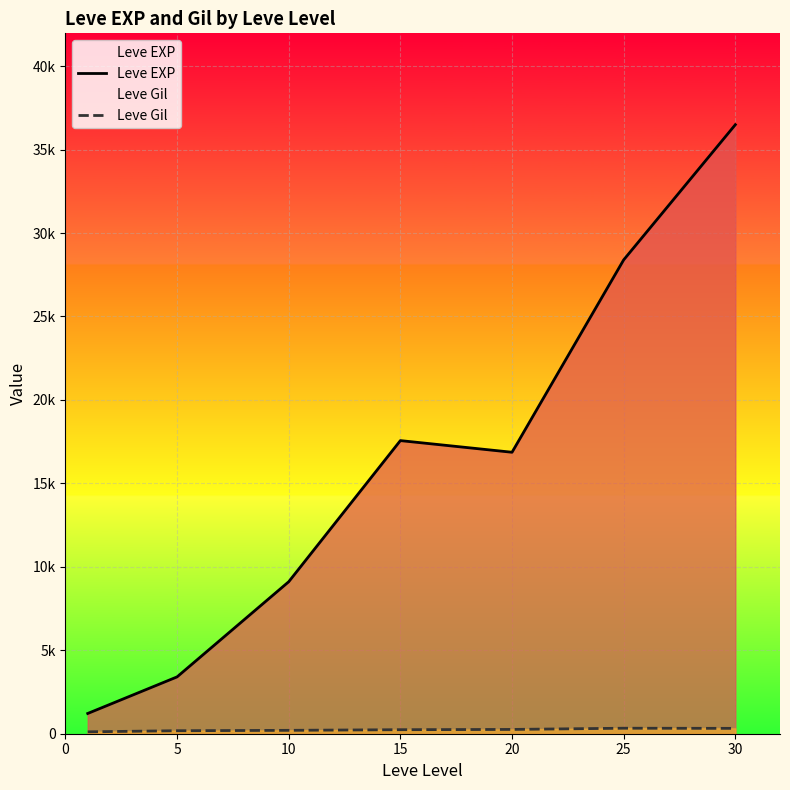

The value of Leve Gil at 20 is 52.2. True or false?

False